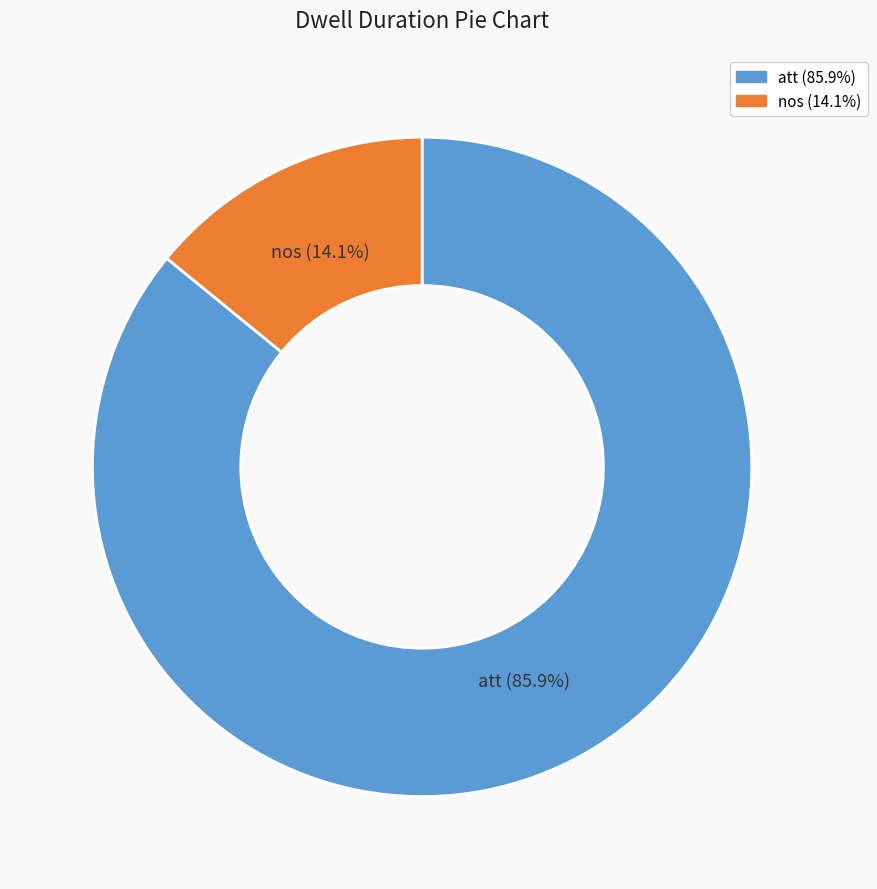

True or false: nos accounts for 1% of the total.

False